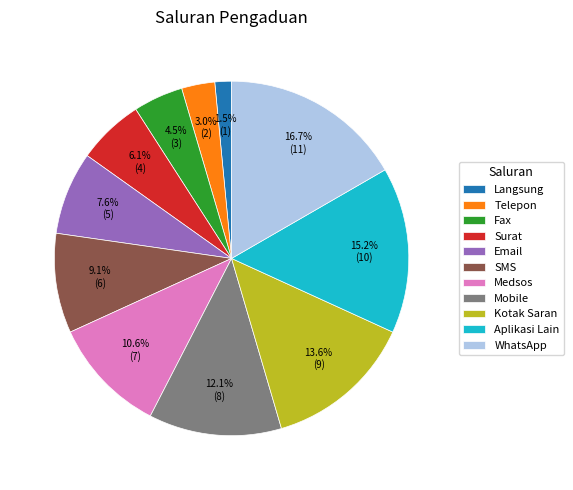

Is there any slice that represents more than half of the pie?

No